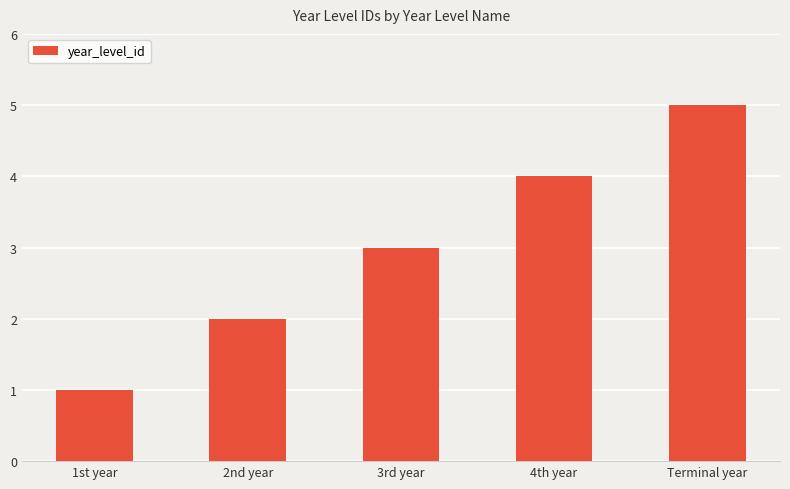

At which category does the chart reach its peak across all series?

Terminal year